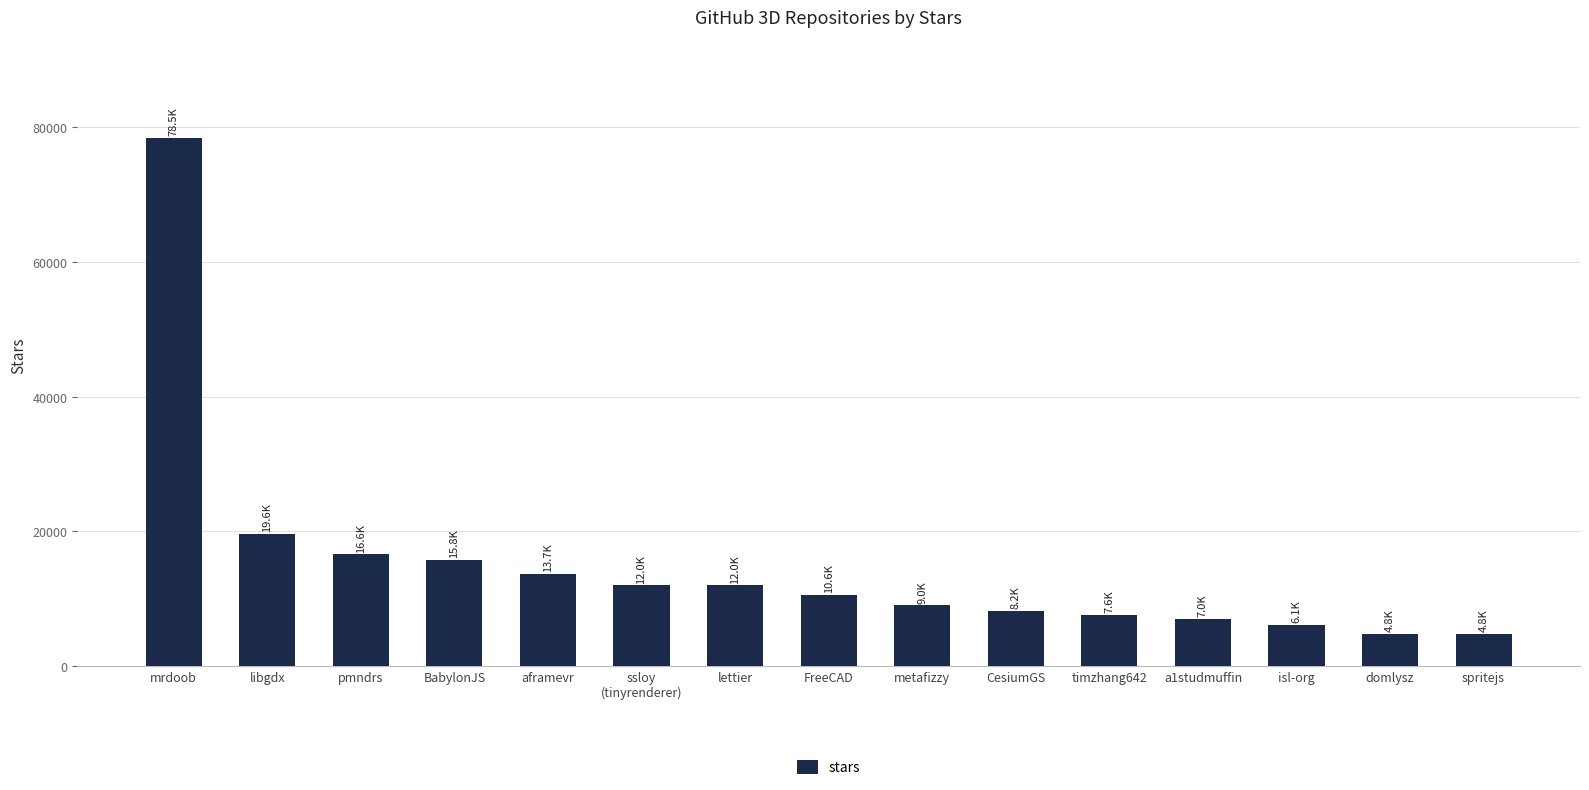

Reading left to right, extract all data points from this chart.

mrdoob=78500	libgdx=19600	pmndrs=16600	BabylonJS=15800	aframevr=13700	ssloy
(tinyrenderer)=12000	lettier=12000	FreeCAD=10600	metafizzy=9000	CesiumGS=8200	timzhang642=7600	a1studmuffin=7000	isl-org=6100	domlysz=4800	spritejs=4800